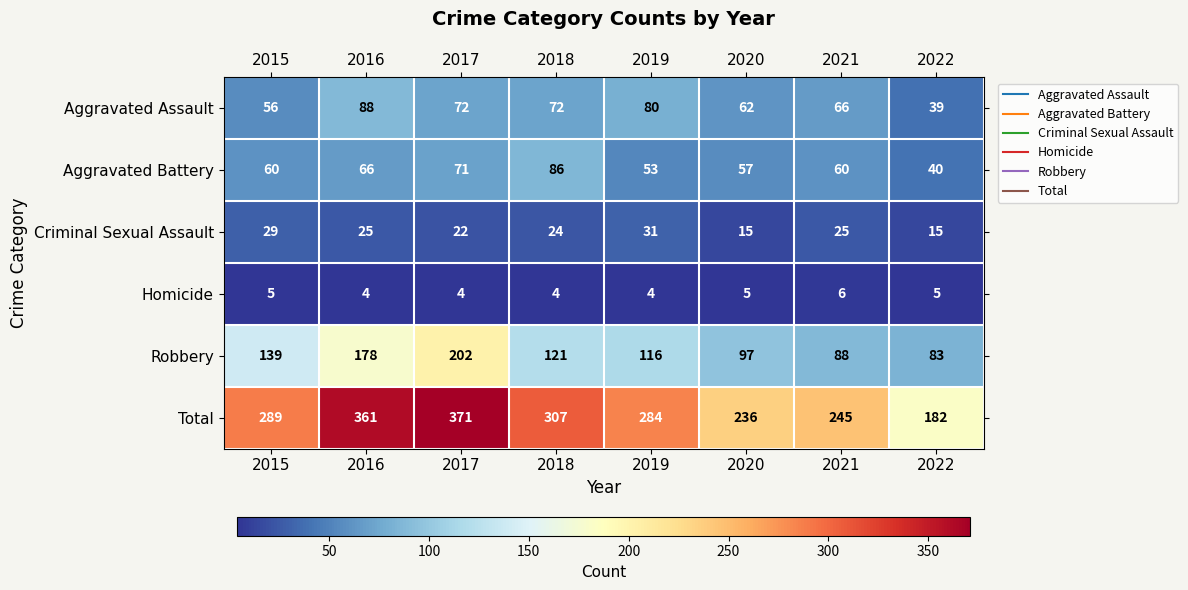

Read the Criminal Sexual Assault value at 2016.

25